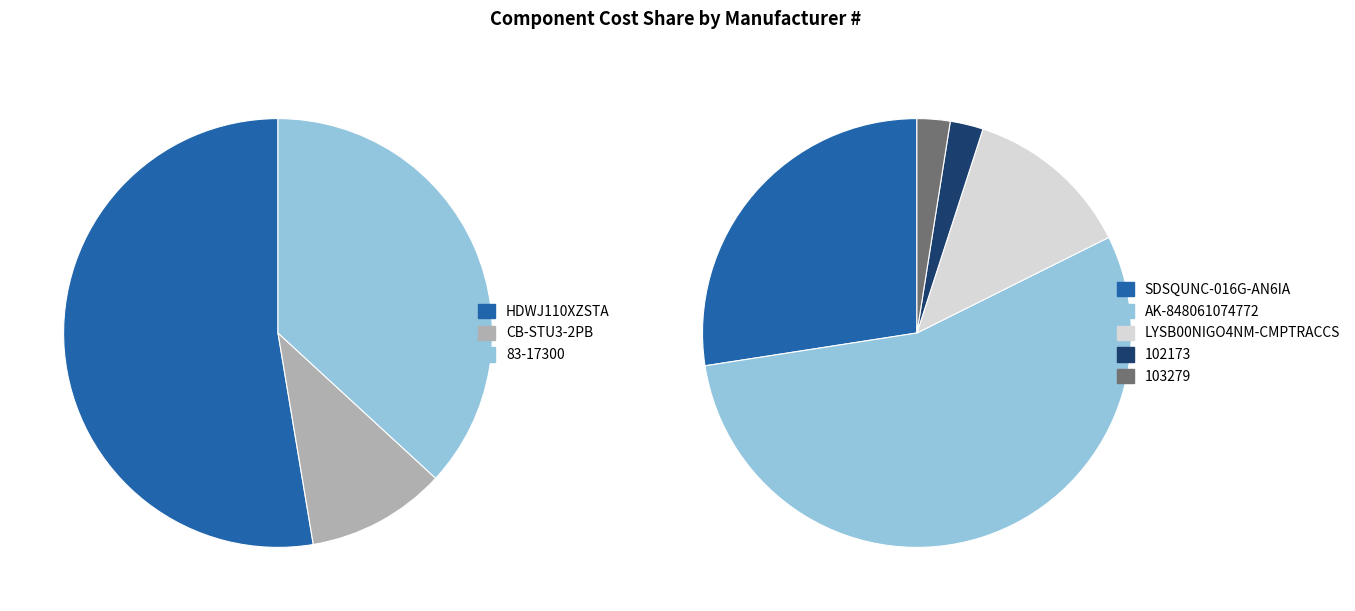

Which slice is the smallest?

102173